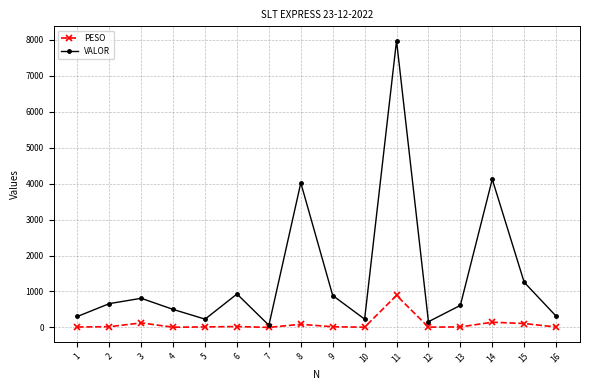

List the series in order of their overall mean, lowest first.

PESO, VALOR